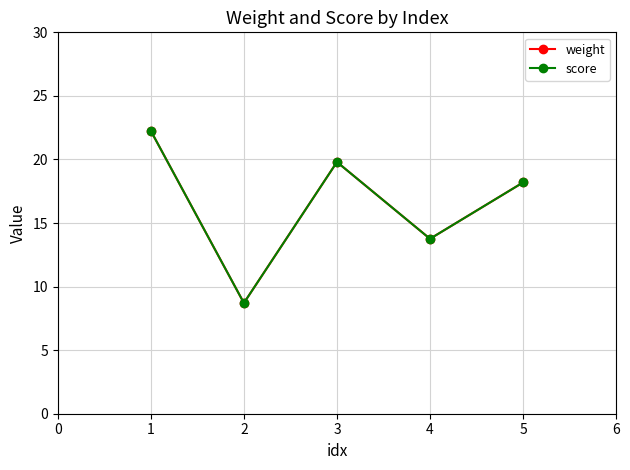

How many interior local valleys does the weight series have?

2